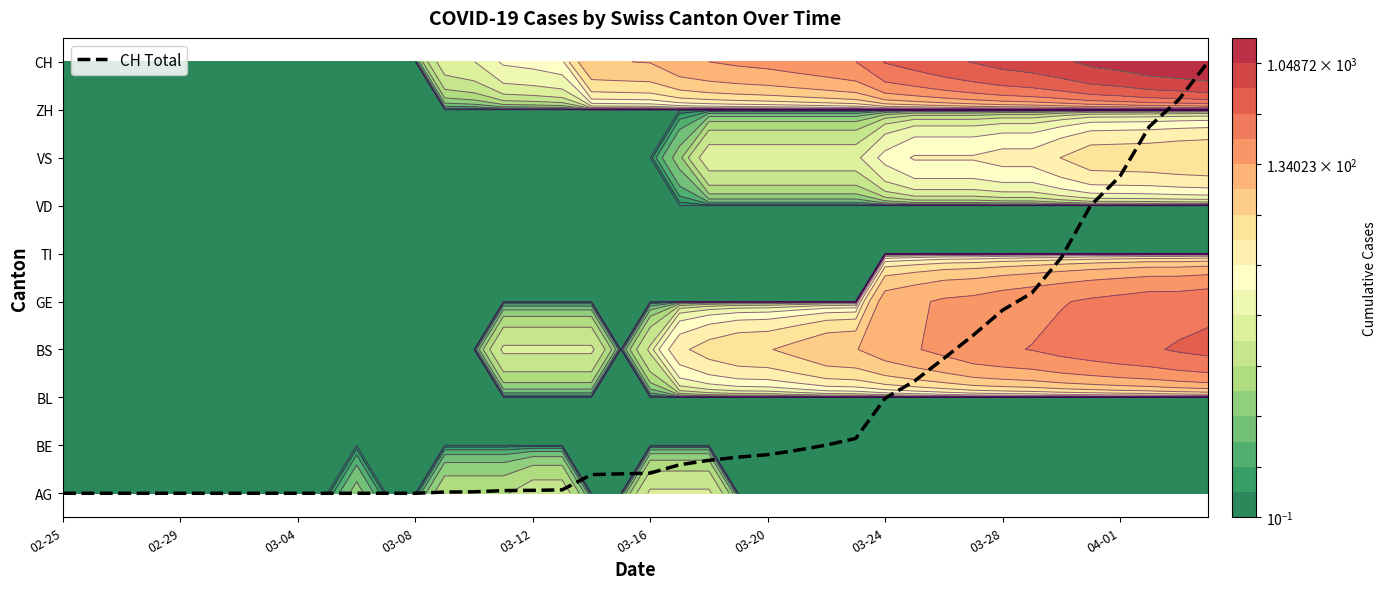

Is it true that the value at 34 is 4.9?

True